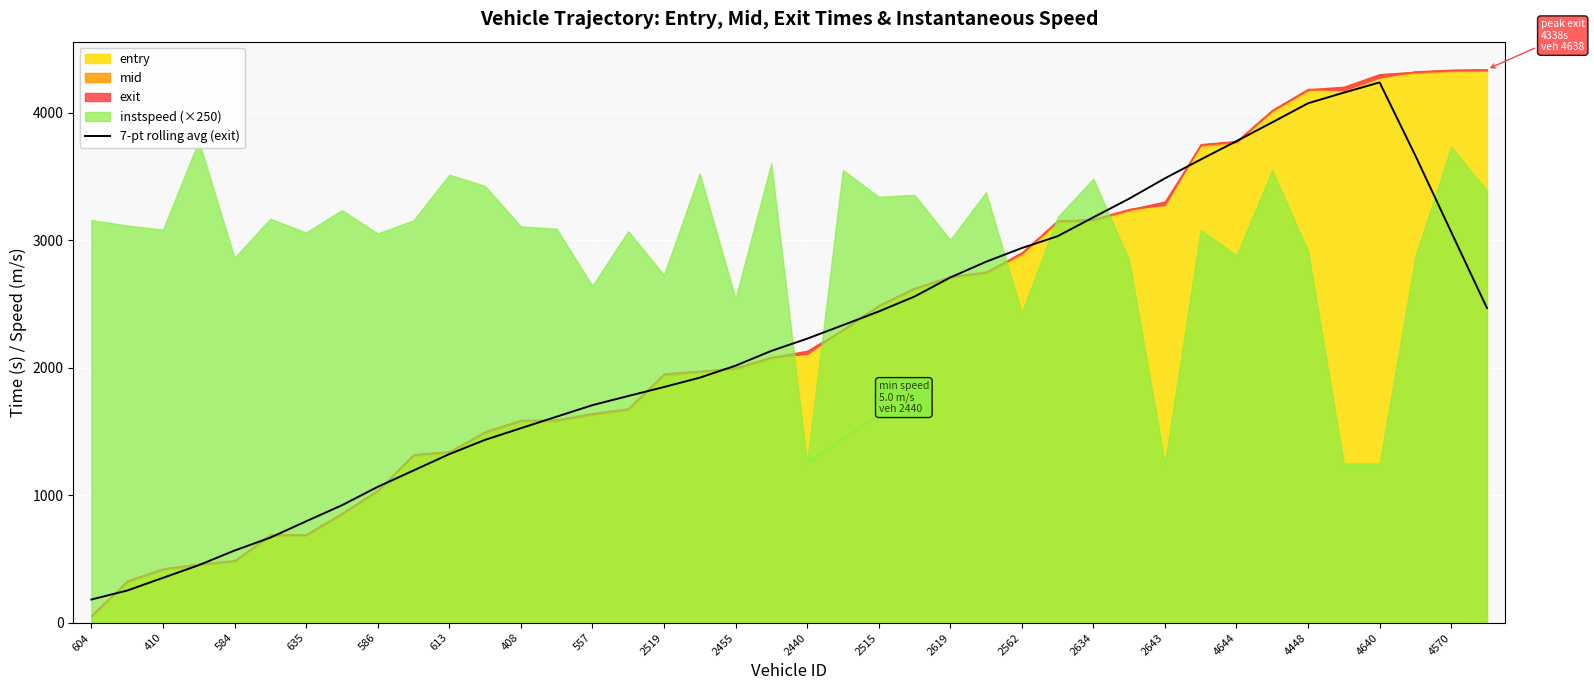

How many lines are shown in the chart?

1